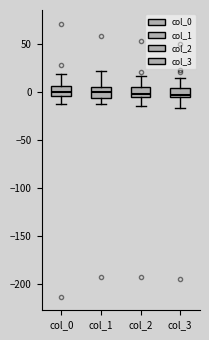

Where does the median line of the box for col_2 sit on the y-axis? The values are not printed on the chart, so give them approximately, as read against the axis.

0